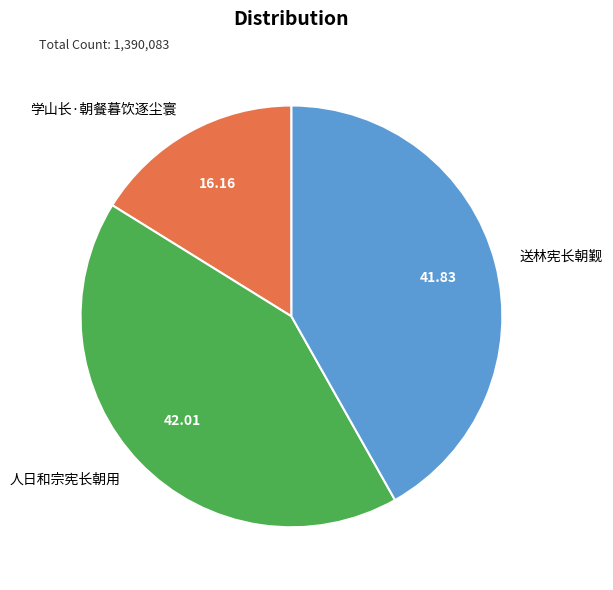

How many segments does this pie chart have?

3